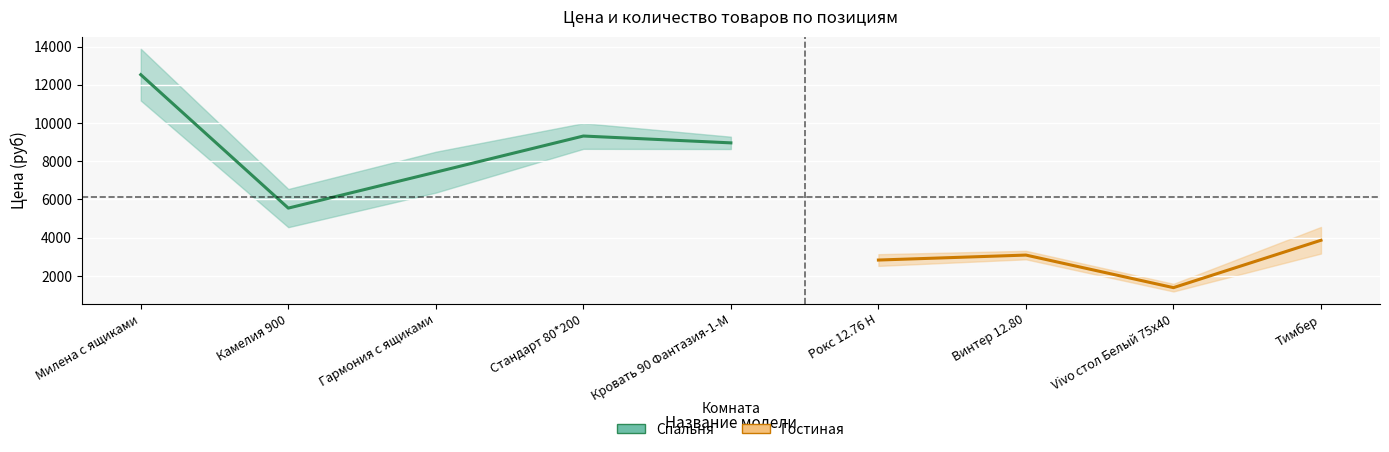

Reading right to left, extract all data points from this chart.

Цена (руб): Тимбер=3865	Vivo стол Белый 75x40=1386	Винтер 12.80=3090	Рокс 12.76 Н=2830	Кровать 90 Фантазия-1-М=8960	Стандарт 80*200=9318	Гармония с ящиками=7427	Камелия 900=5547	Милена с ящиками=12528
Количество: Тимбер=5	Vivo стол Белый 75x40=4	Винтер 12.80=2	Рокс 12.76 Н=3	Кровать 90 Фантазия-1-М=1	Стандарт 80*200=2	Гармония с ящиками=4	Камелия 900=5	Милена с ящиками=3